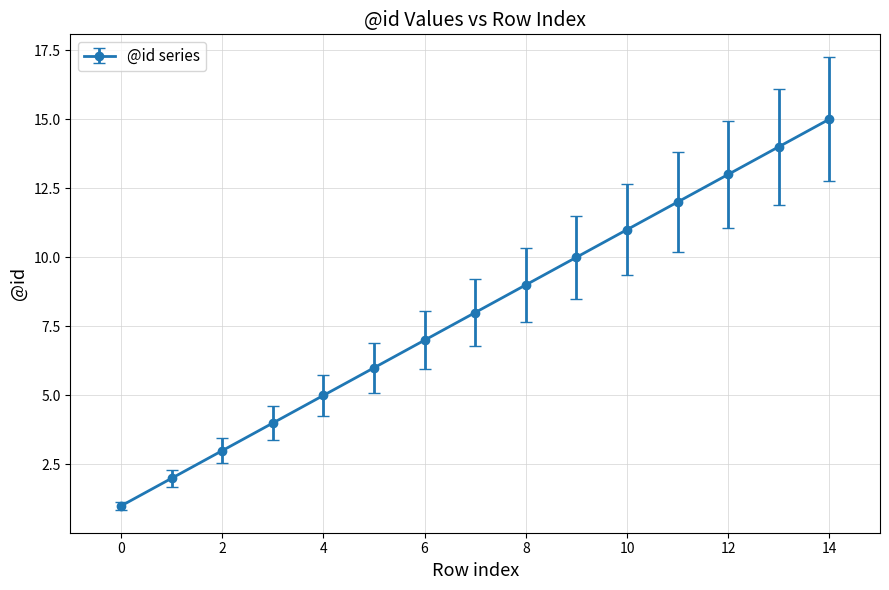

How many data points are less than 8?

7